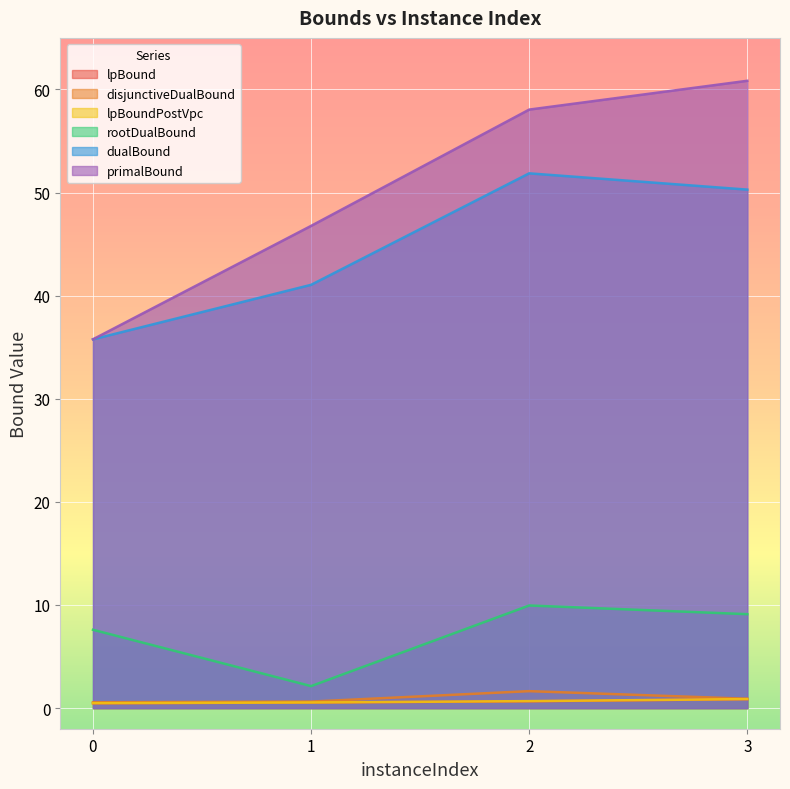

How many interior local peaks does the rootDualBound series have?

1